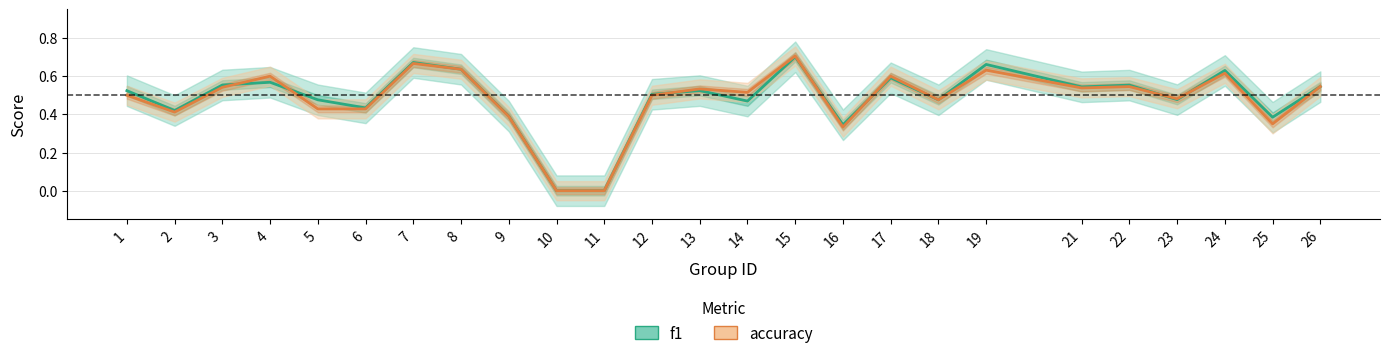

Does the chart display data point markers on the line(s)?

No